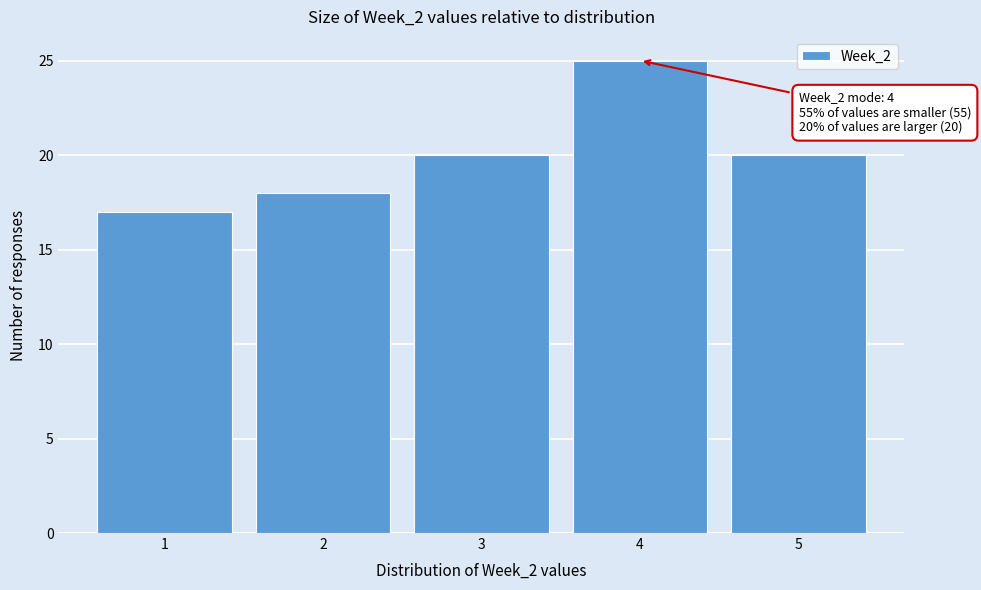

Which range on the x-axis has the tallest bar?

3.5 to 4.5